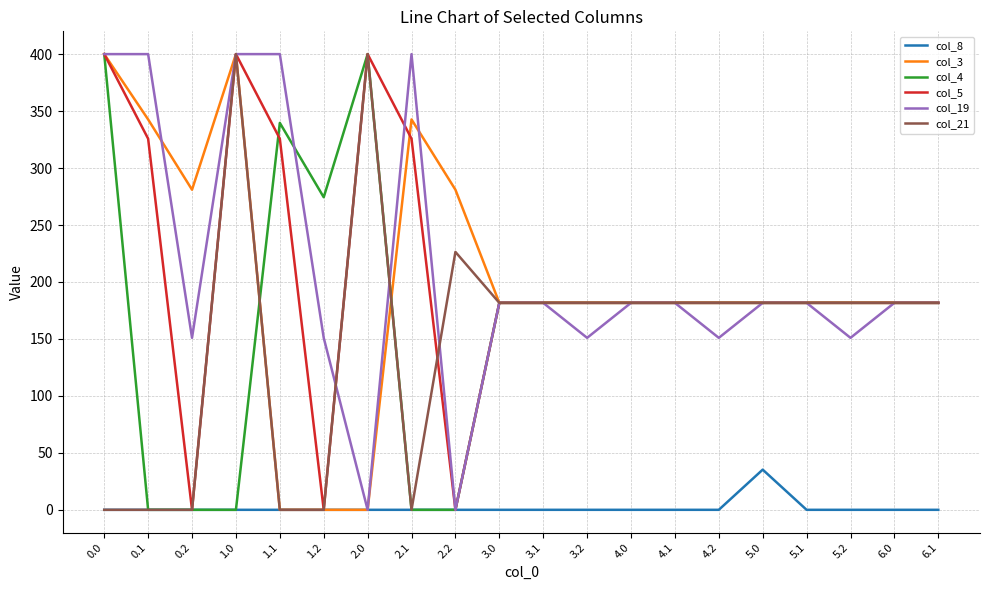

What is the greatest value displayed?

400.0